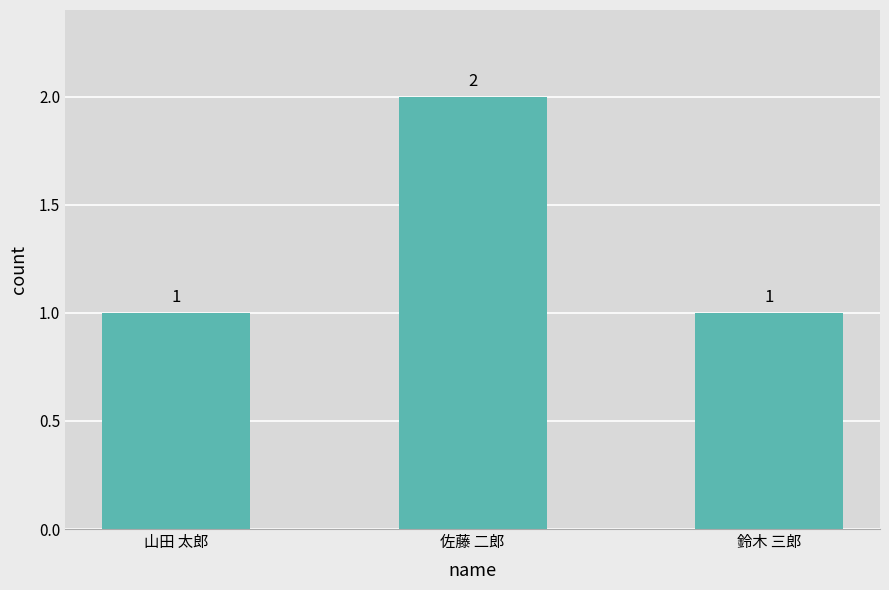

Reading left to right, list all the values displayed in this chart.

山田 太郎=1	佐藤 二郎=2	鈴木 三郎=1